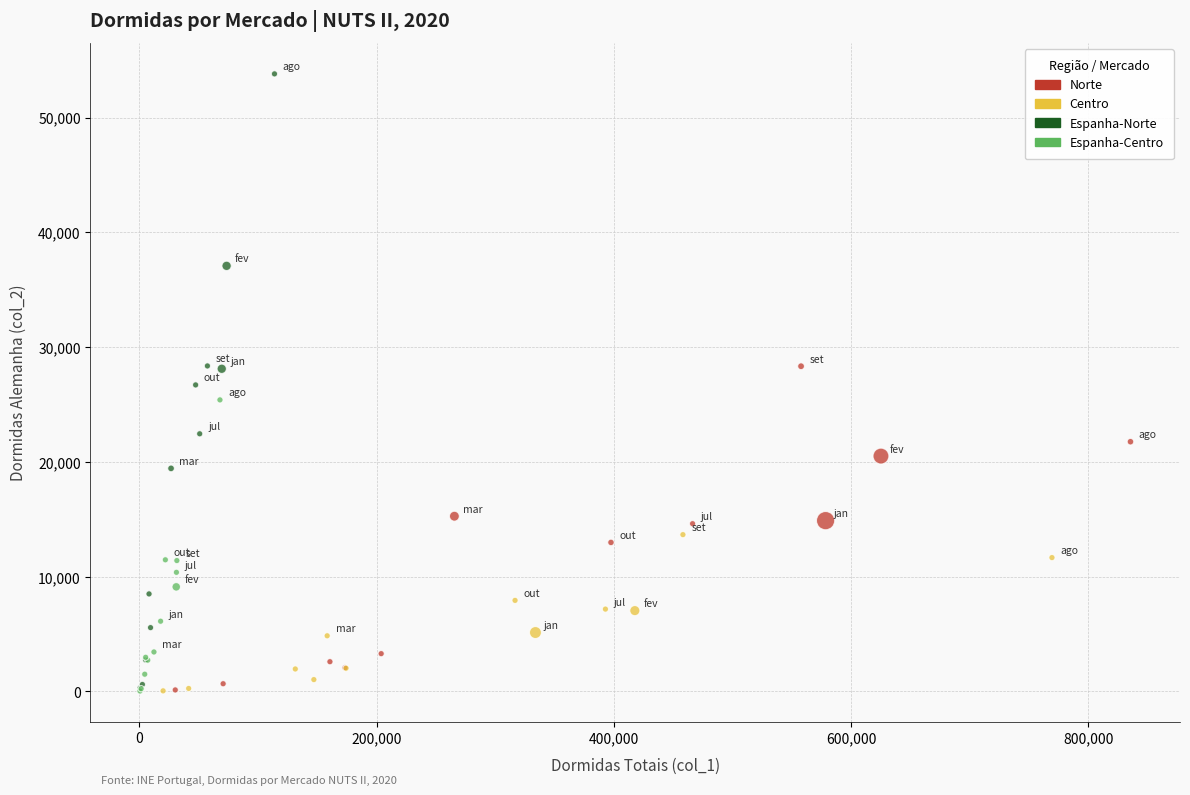

Which series has the widest spread of Y values?

Espanha-Norte